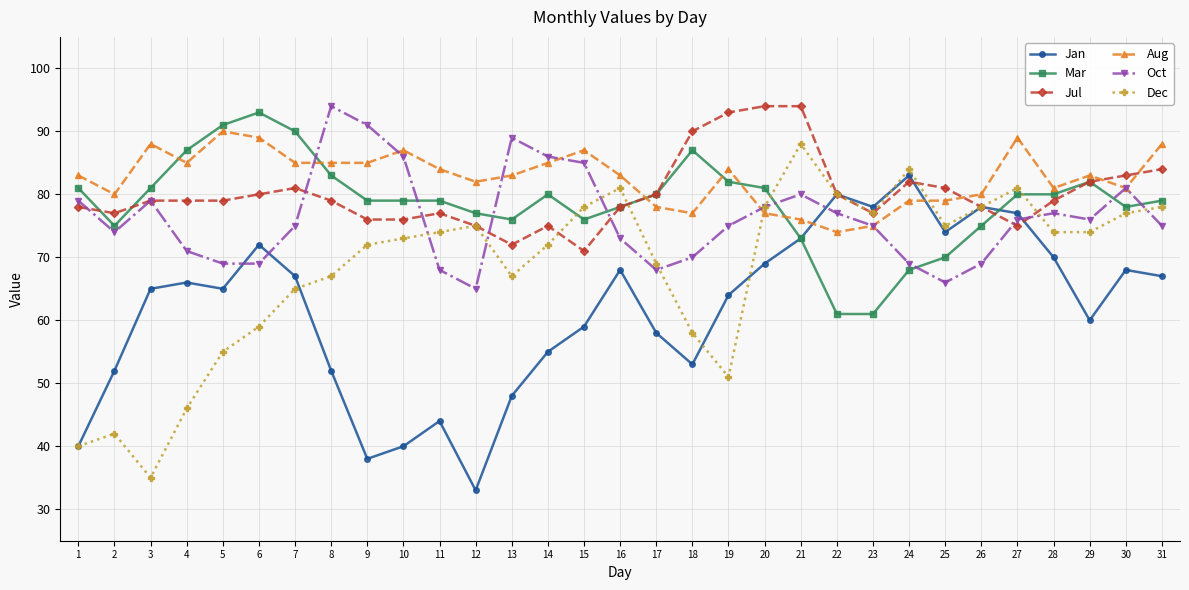

At which label does Dec reach its minimum?

3